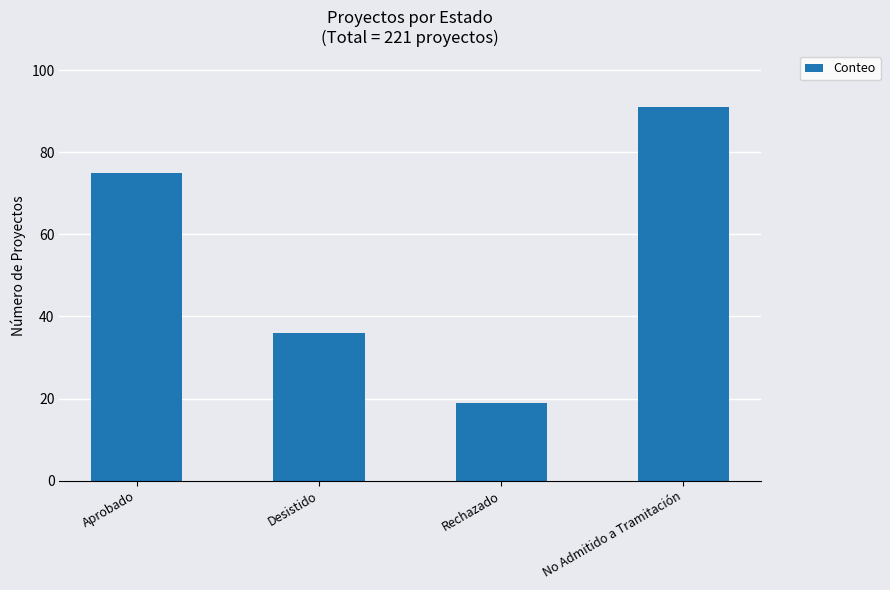

At which category does the chart reach its minimum across all series?

Rechazado